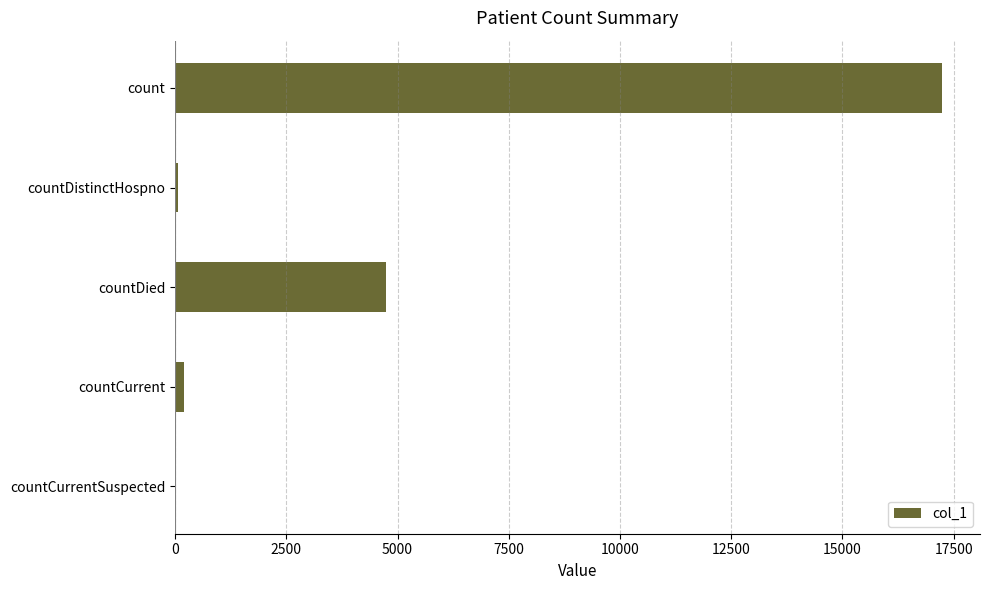

What is the average value?

4450